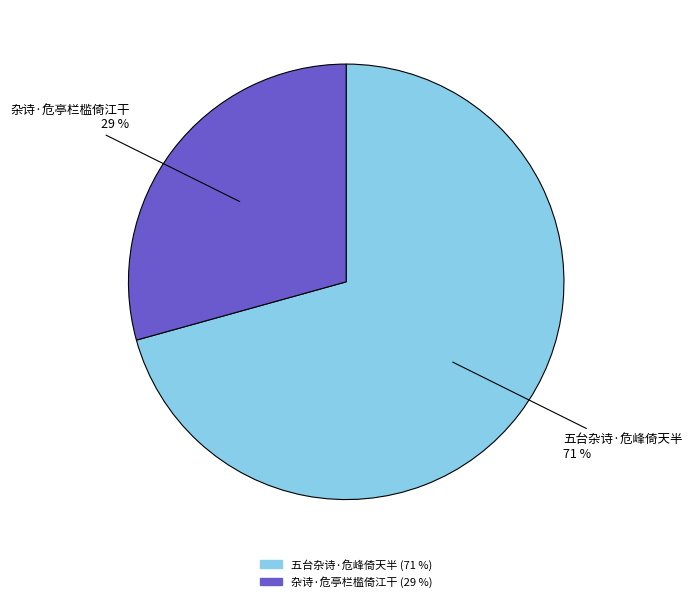

What is the majority slice?

五台杂诗·危峰倚天半